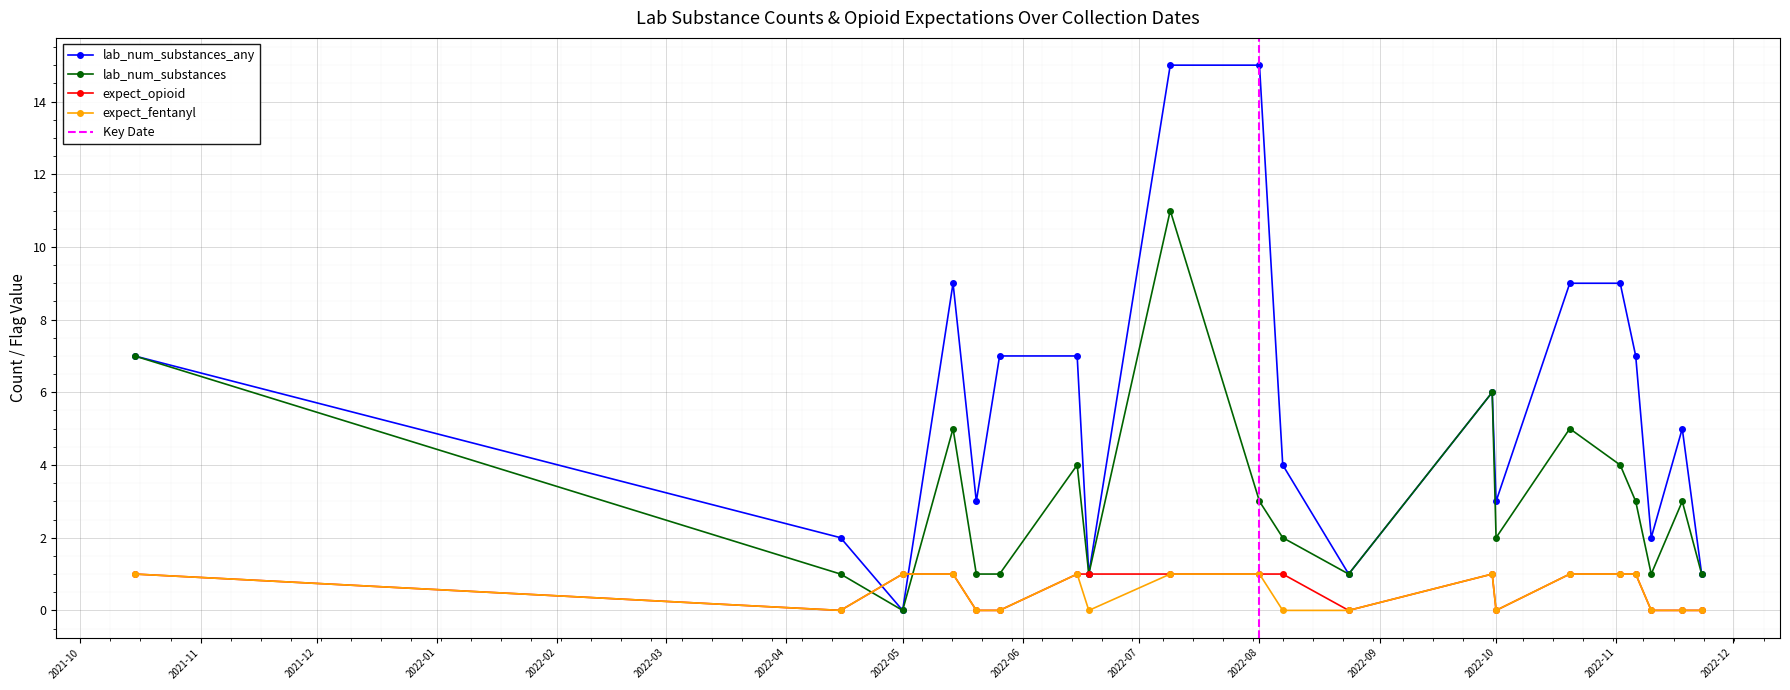

At which category does expect_opioid reach its first local valley?

5